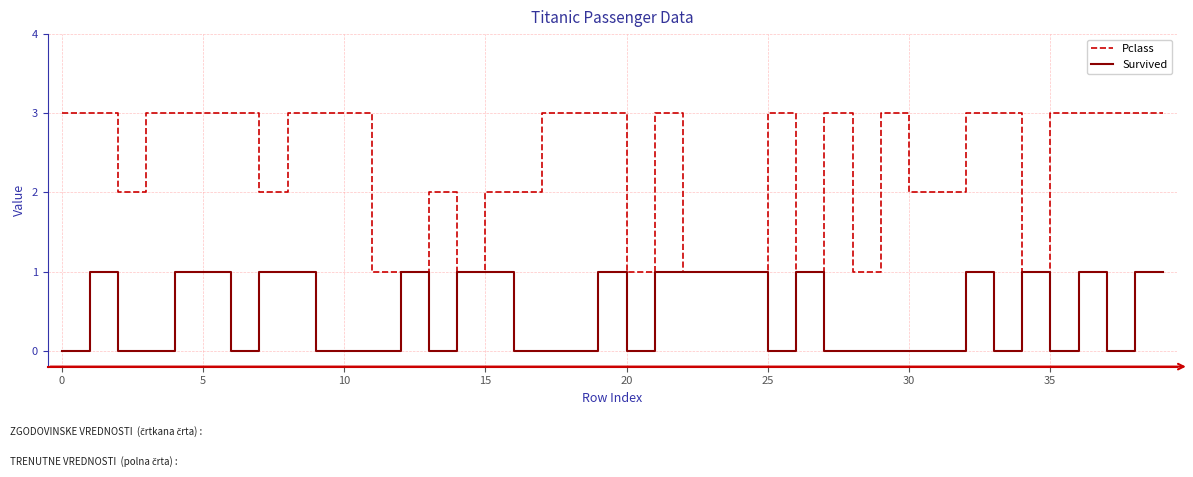

List the series in order of their peak value, highest first.

Pclass, Survived